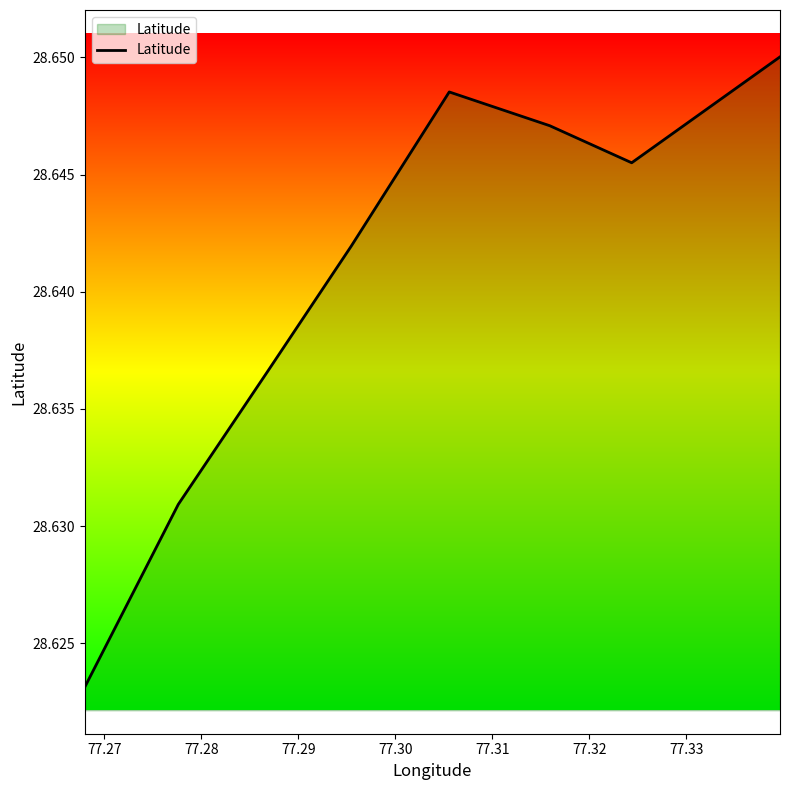

Count the values in the range 28 to 29.

8